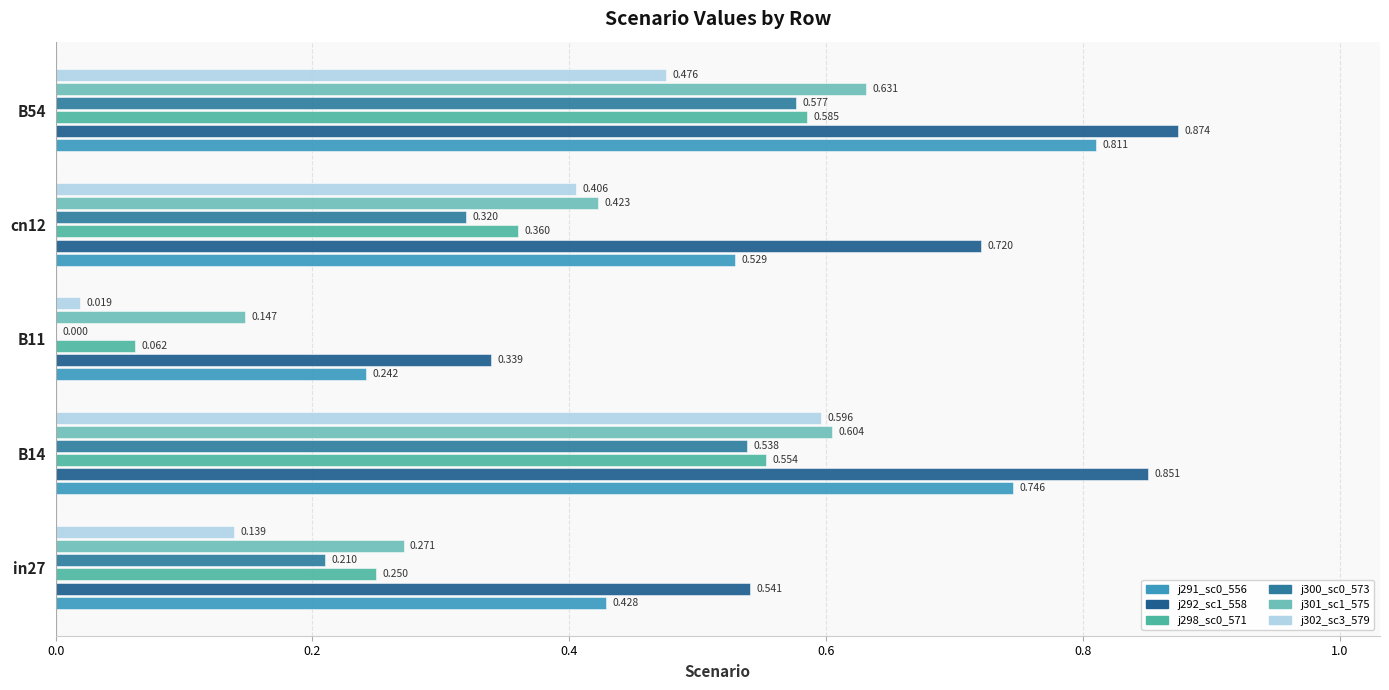

Count the number of data series in this chart.

6